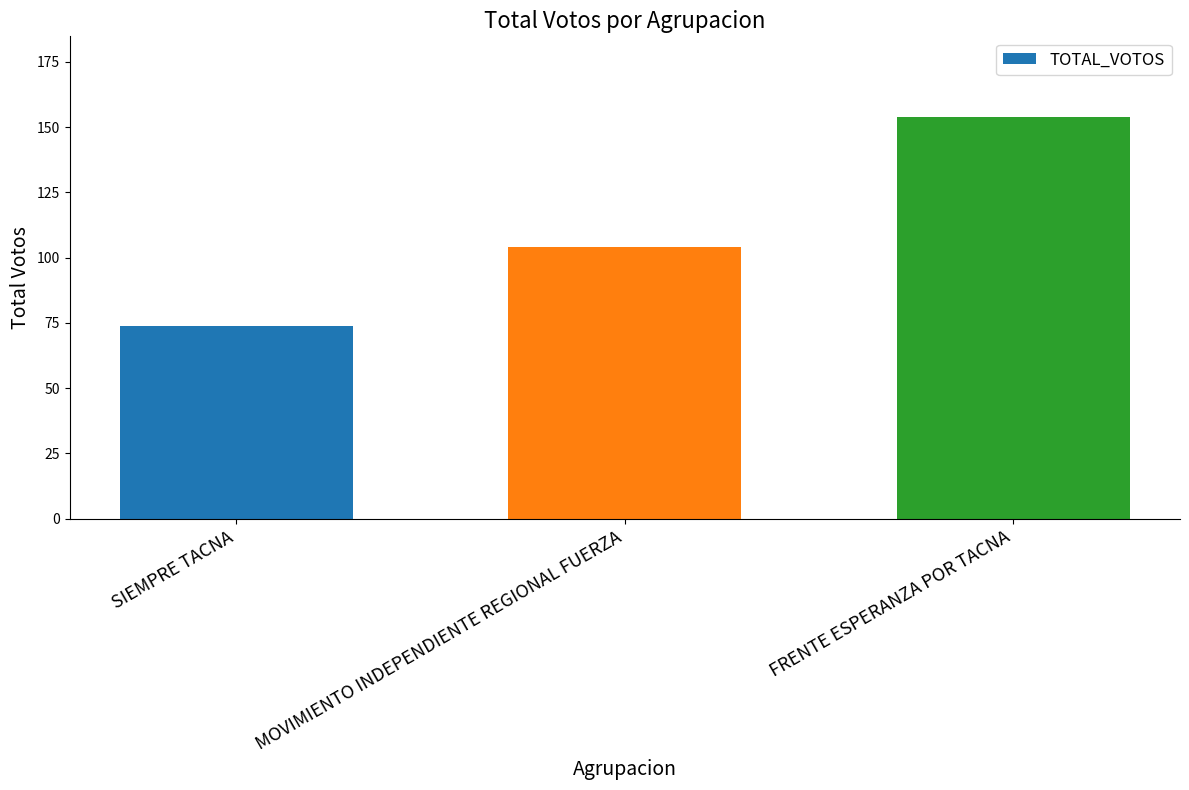

What is the label of the 1st bar from the right?

FRENTE ESPERANZA POR TACNA